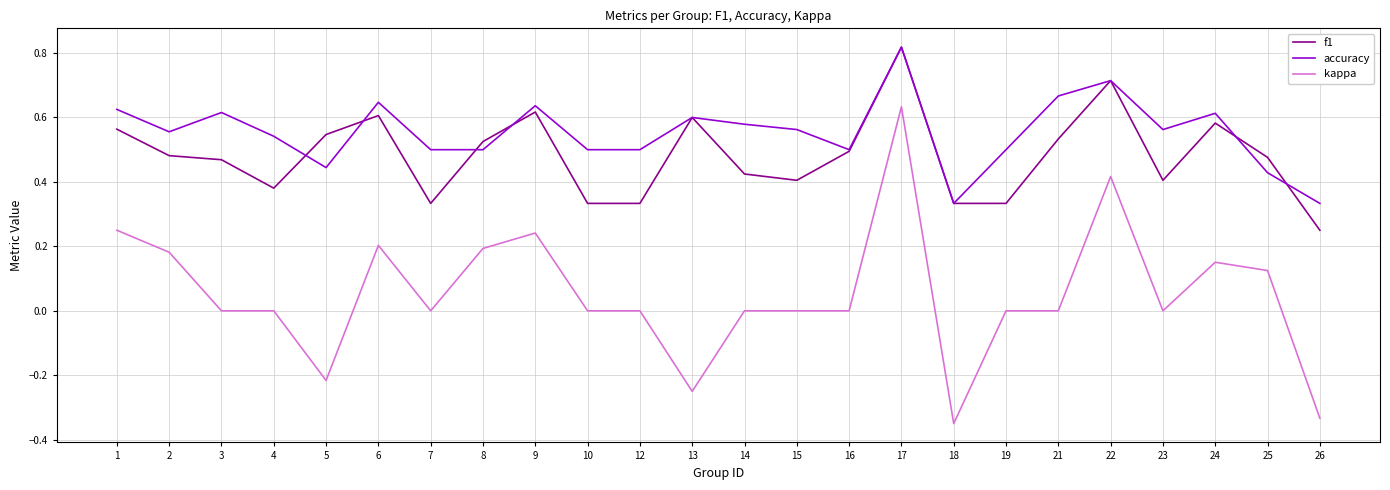

At which category does f1 reach its first local valley?

4